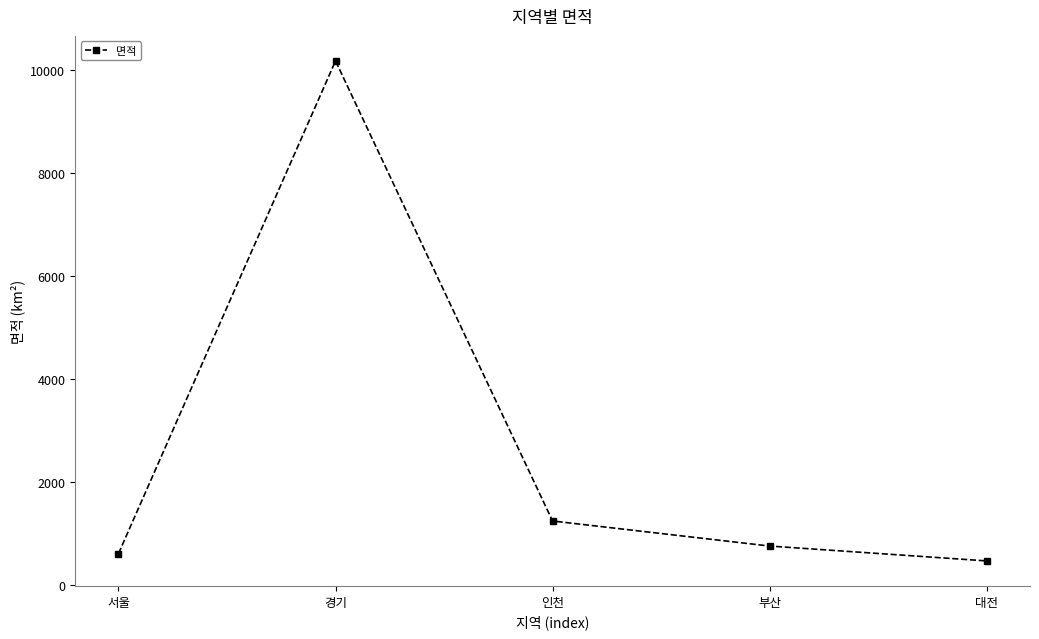

What position from the right is 인천?

3